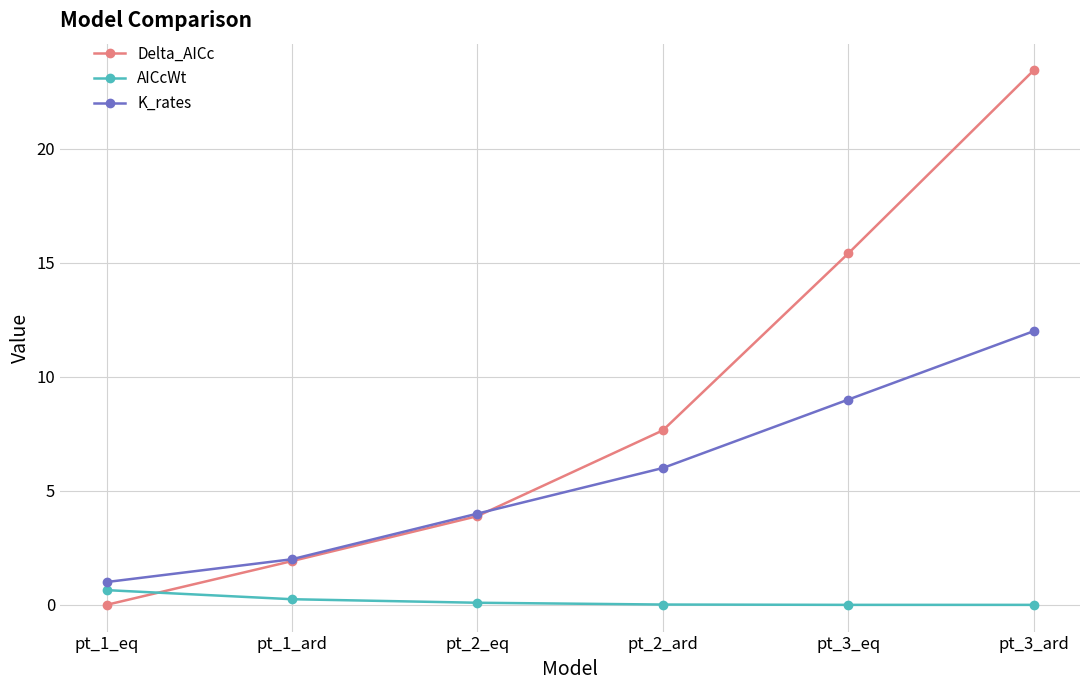

What is the label of the 3rd point from the right?

pt_2_ard